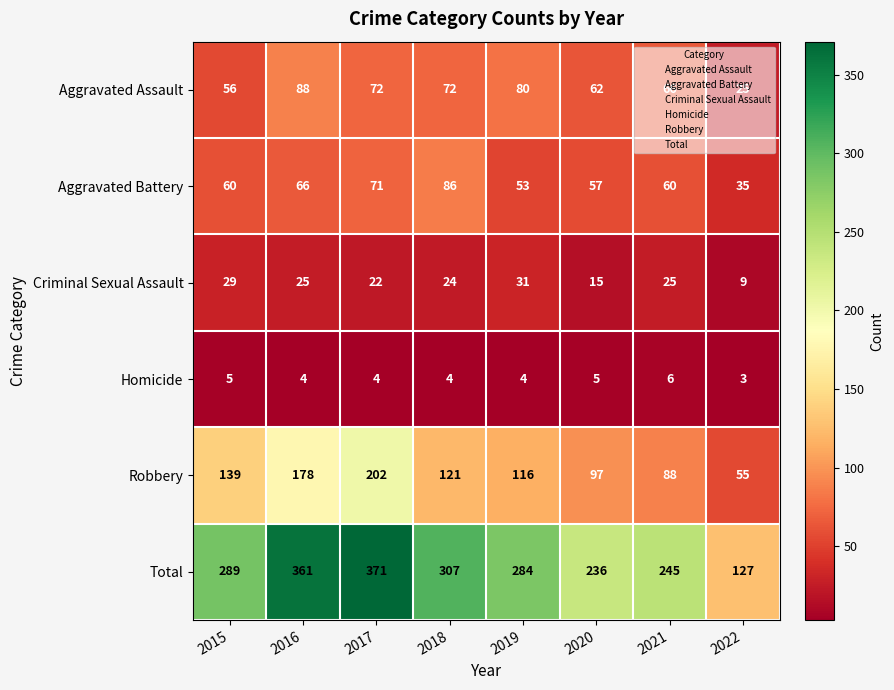

Count the Homicide values in the range 4 to 5.

6